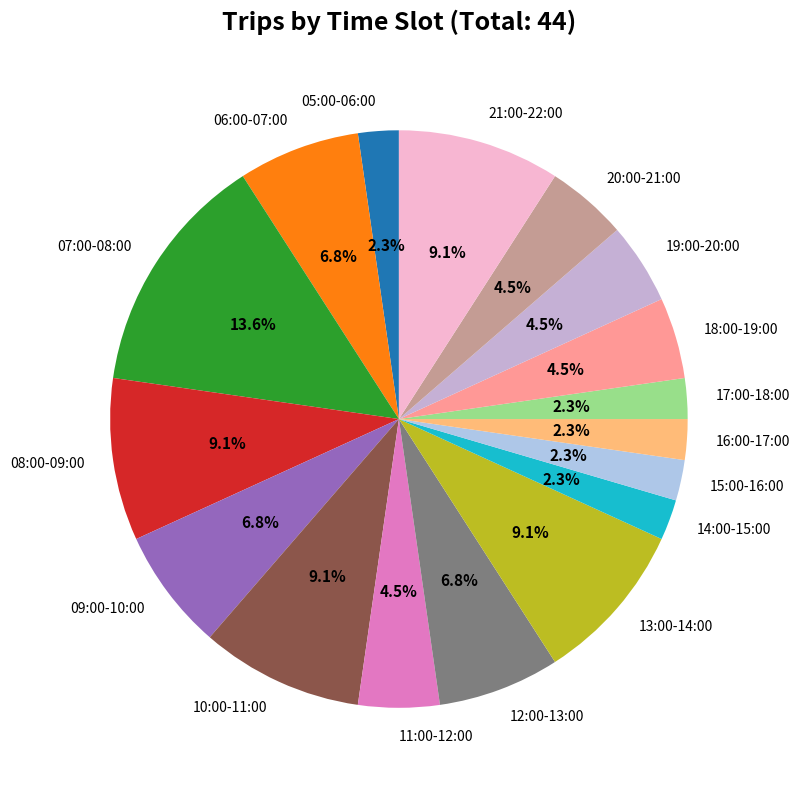

To the nearest percent, what is the difference between the 09:00-10:00 and 20:00-21:00 slice percentages?

2%